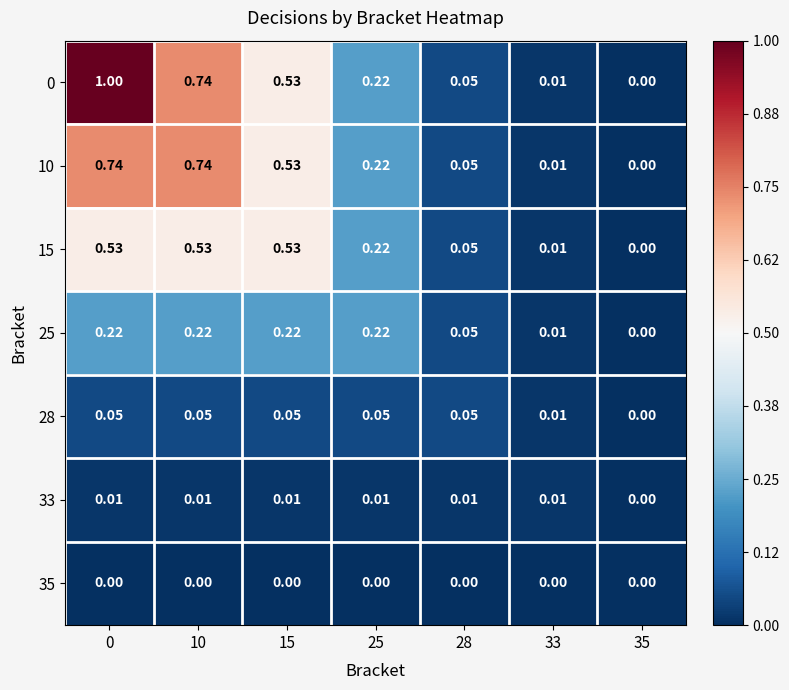

Is the value of 0 at 28 greater than the value of 35 at 25?

Yes